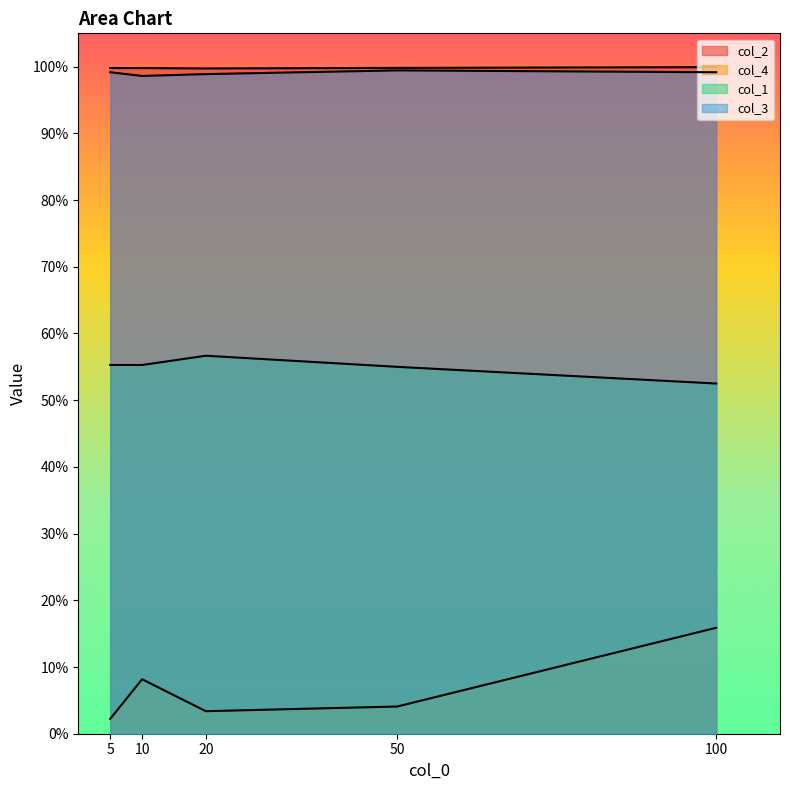

Which series has the widest spread of values?

col_4